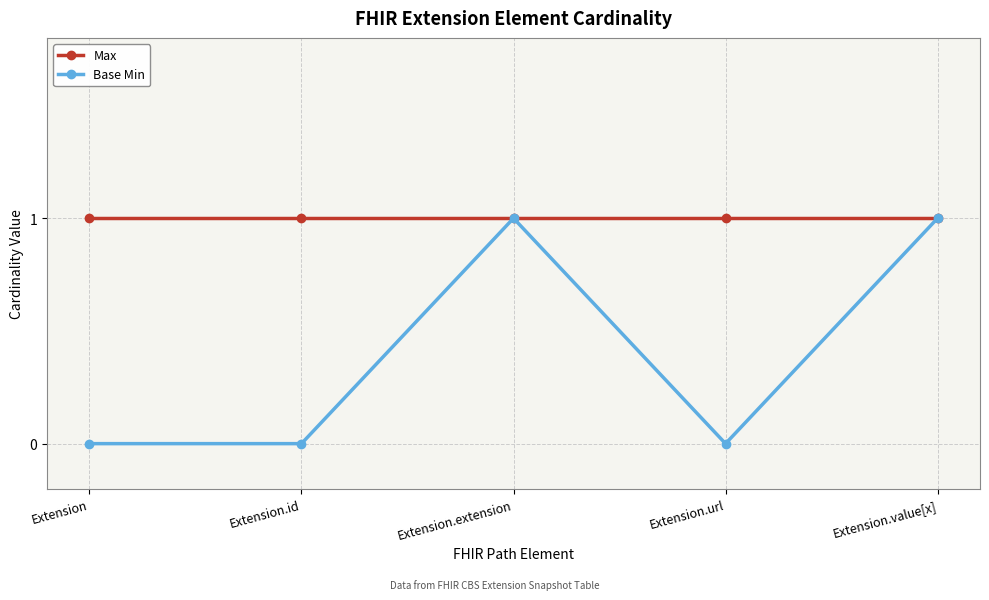

The Base Min series shows 0 at Extension.id. True or false?

True